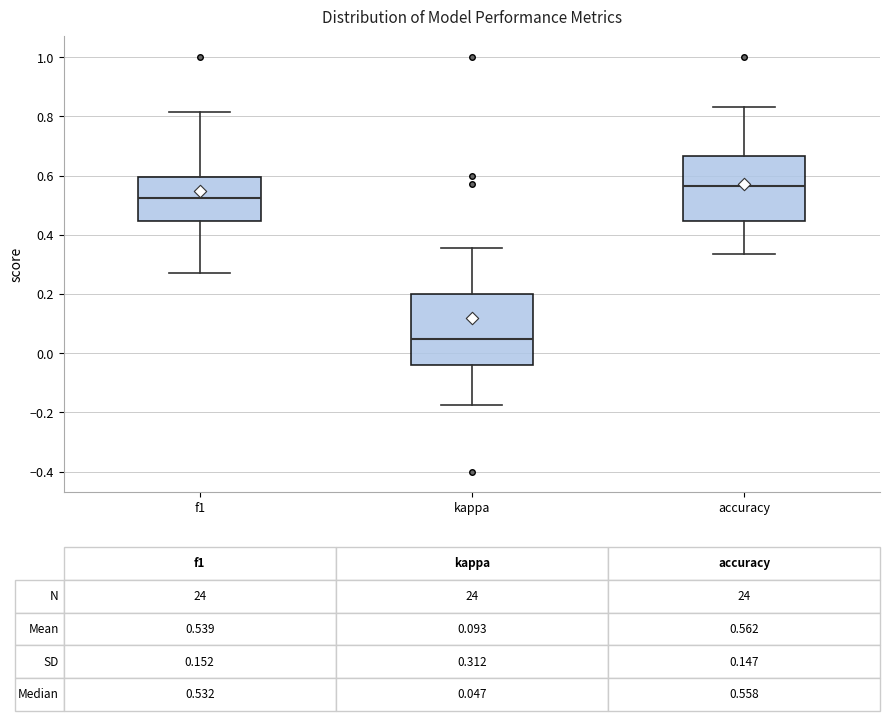

Comparing the boxes themselves (not the whiskers), which one is the tallest?

kappa